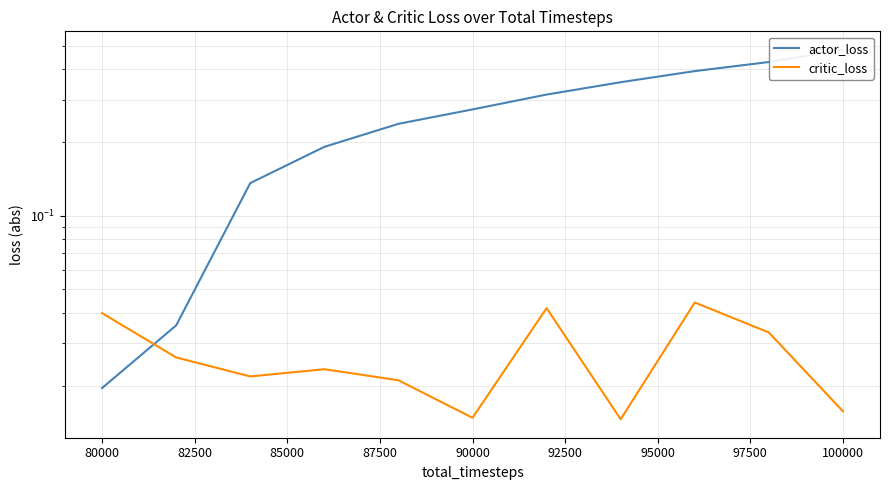

Count the critic_loss values in the range 0 to 1.

11